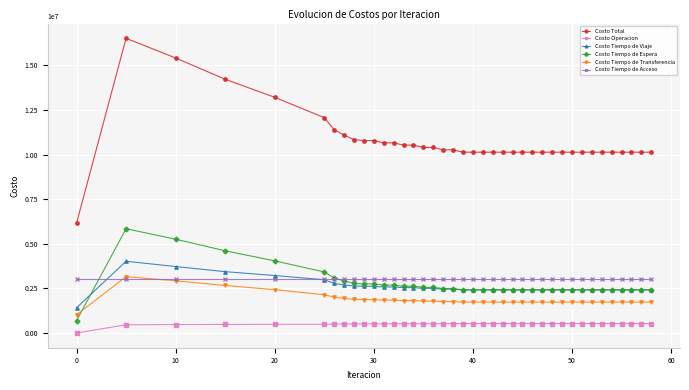

True or false: Costo Tiempo de Viaje has more than 0 interior local peaks.

True